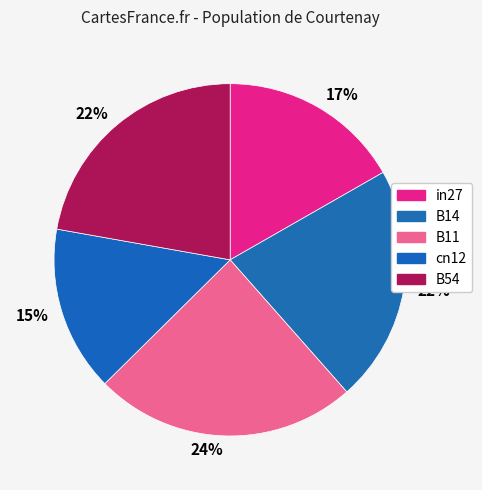

Is there any slice that represents more than half of the pie?

No